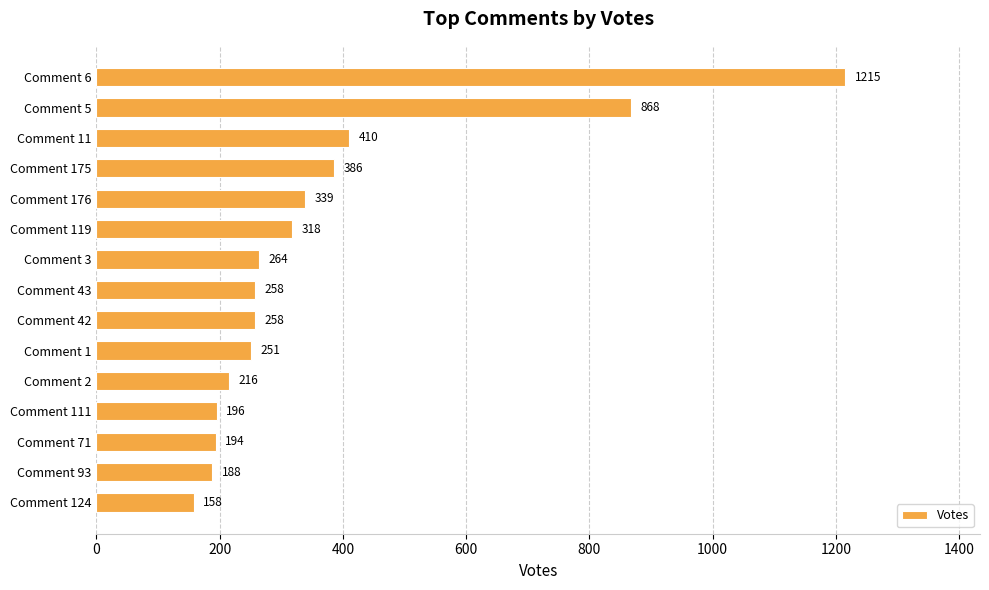

How many series are shown in this chart?

1